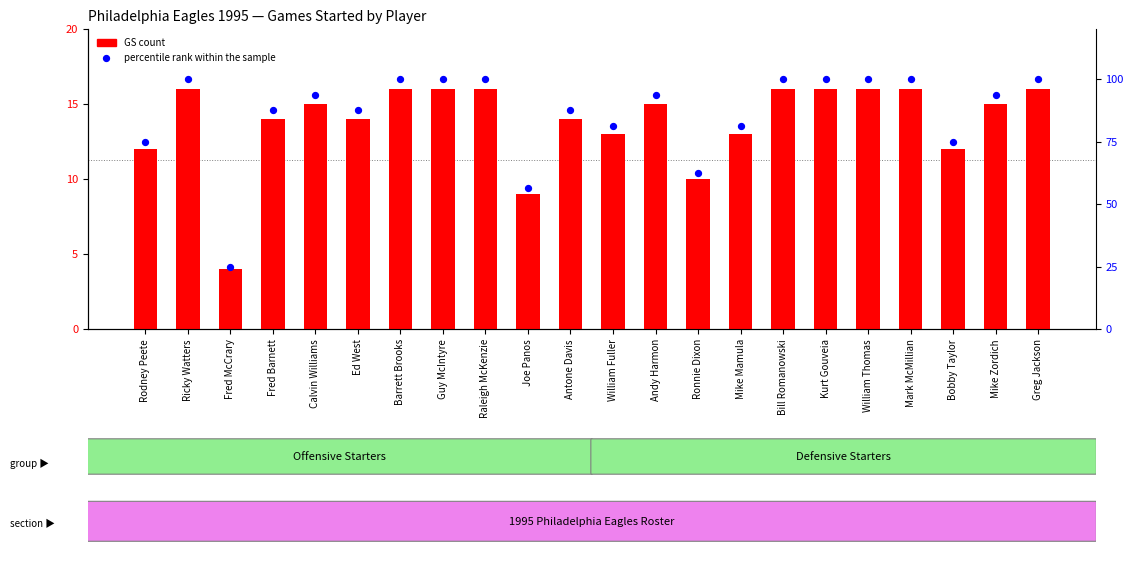

At how many categories does at least one series exceed 97?

9